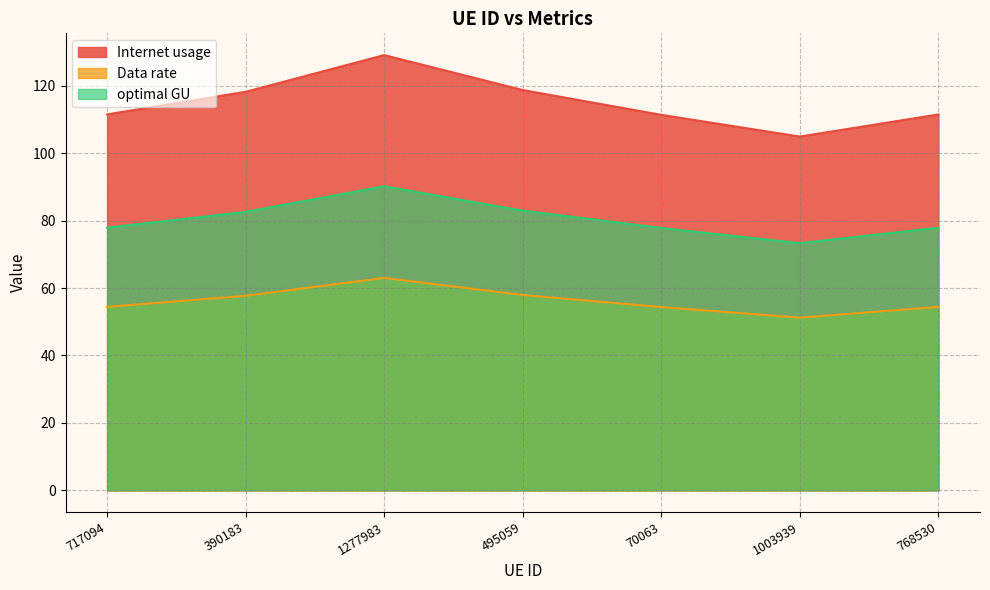

What is the difference between the maximum and minimum values in the Data rate series?

11.8